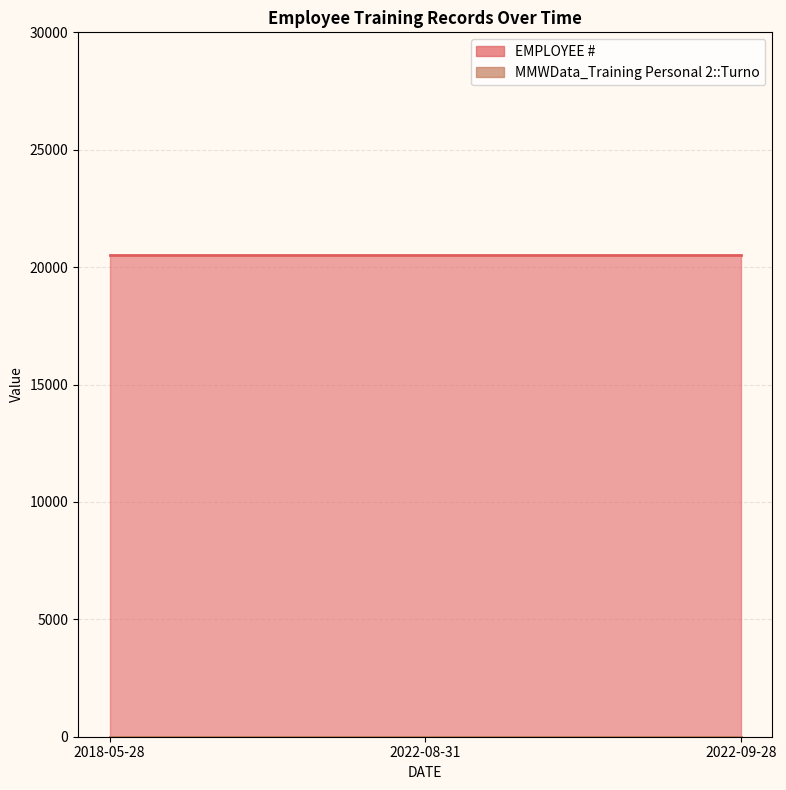

Where is EMPLOYEE # nearest to the value 20532?

2018-05-28